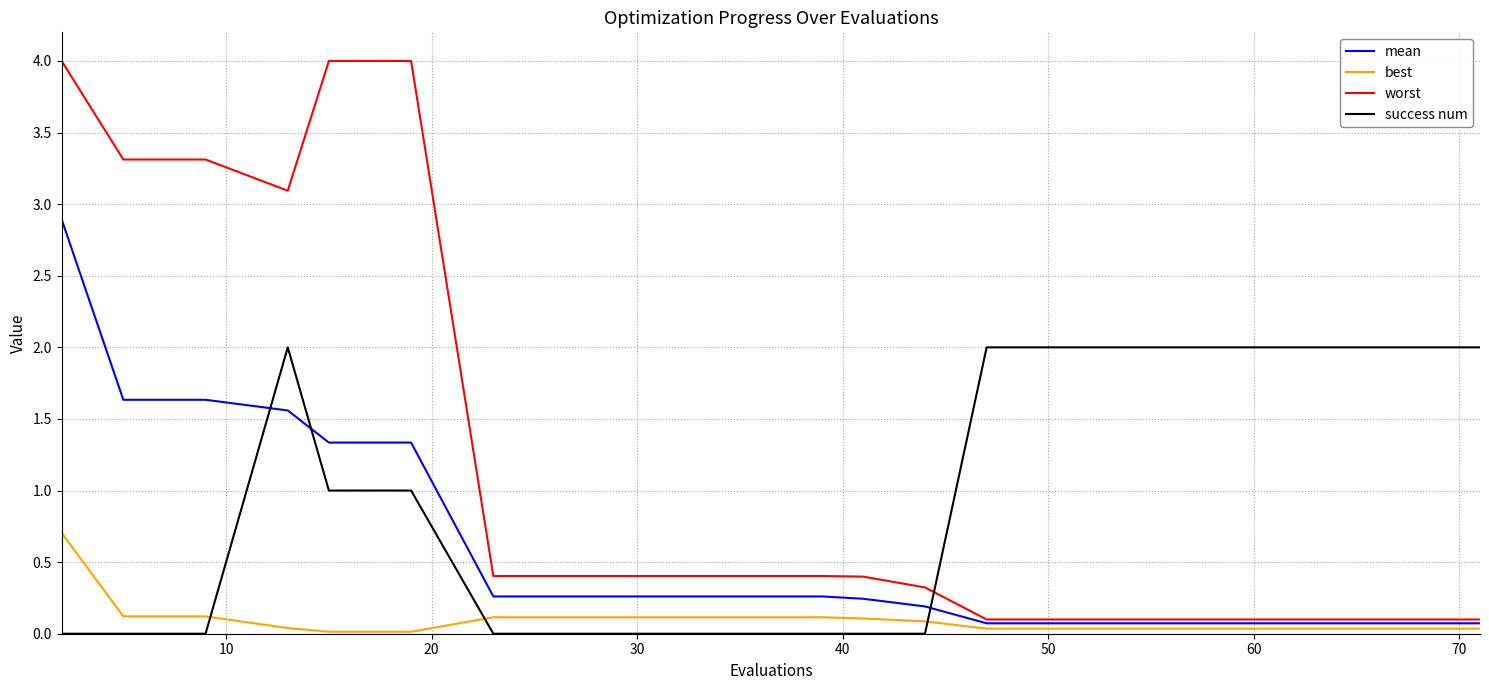

How many intersections are there between success num and mean?

3